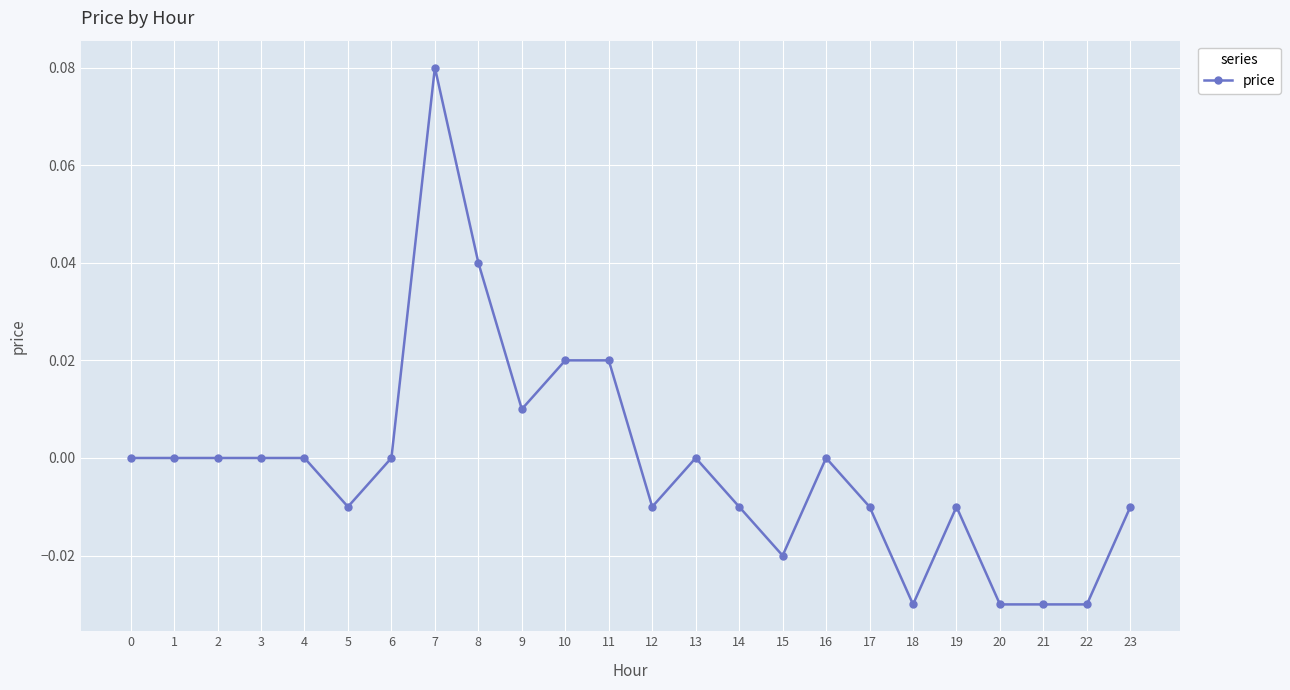

The value at 23 is -0.0. True or false?

True